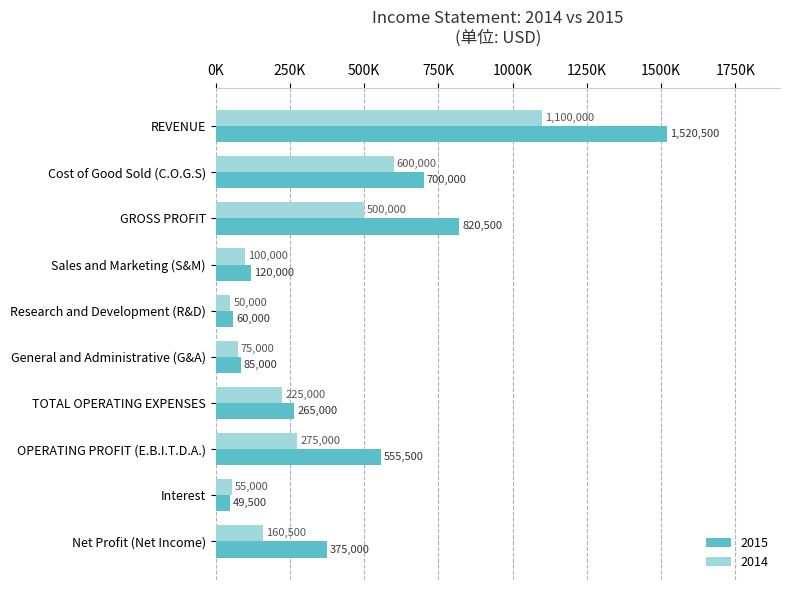

List the series in order of their overall mean, lowest first.

2014, 2015